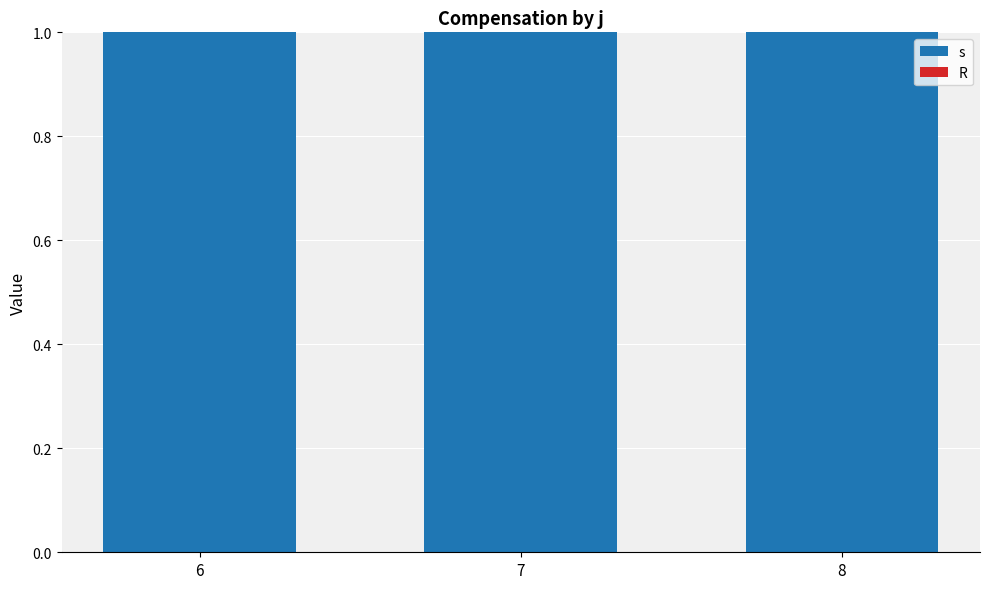

What is the sum of all s values?

3